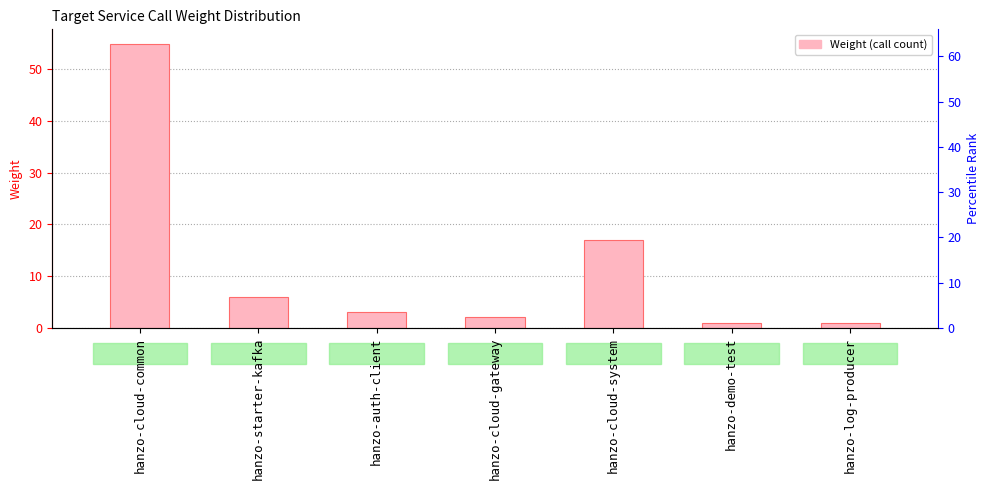

True or false: the data shows 55 at hanzo-cloud-common.

True